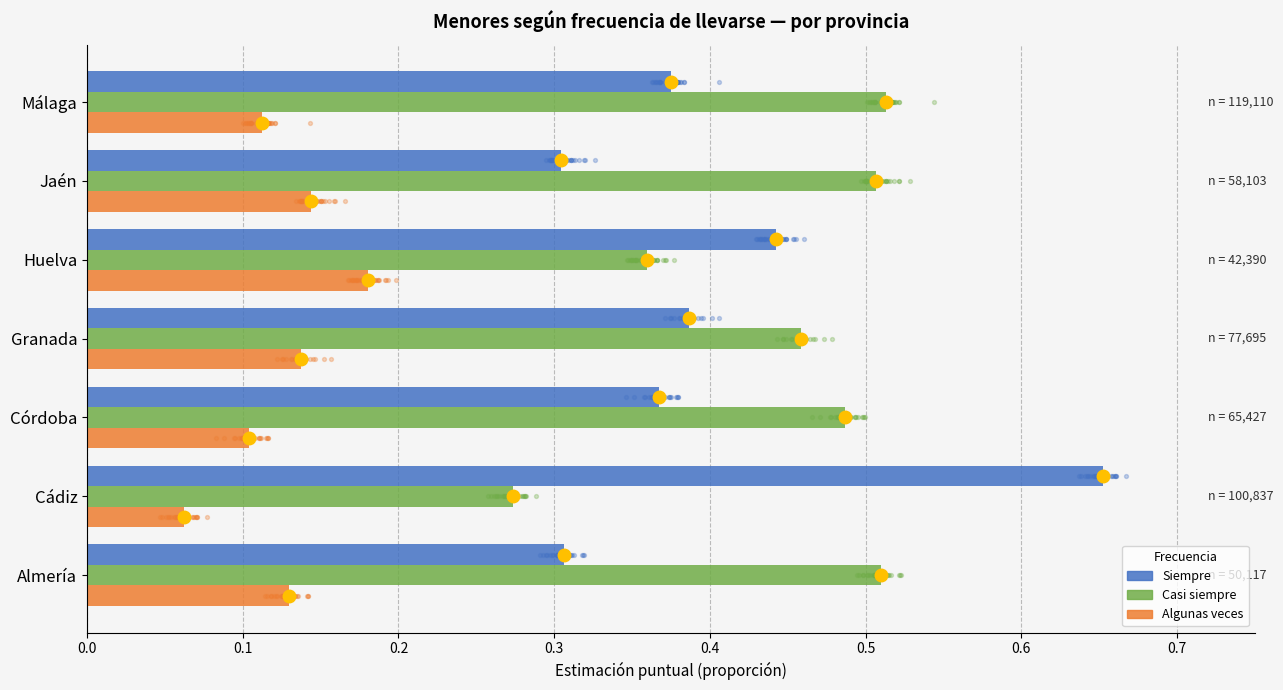

Which series contains the highest Y value?

Siempre